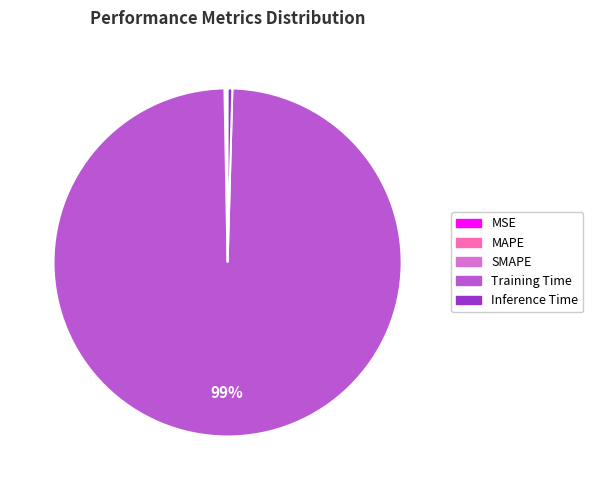

Is it true that Training Time is 99% of the pie?

True